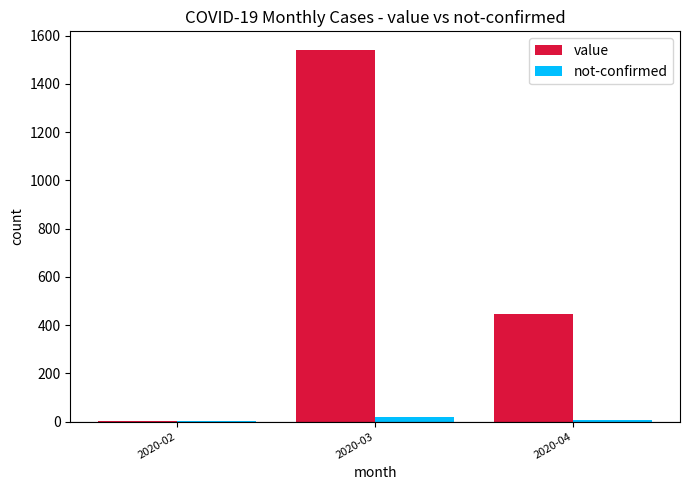

At which category does the chart reach its peak across all series?

2020-03